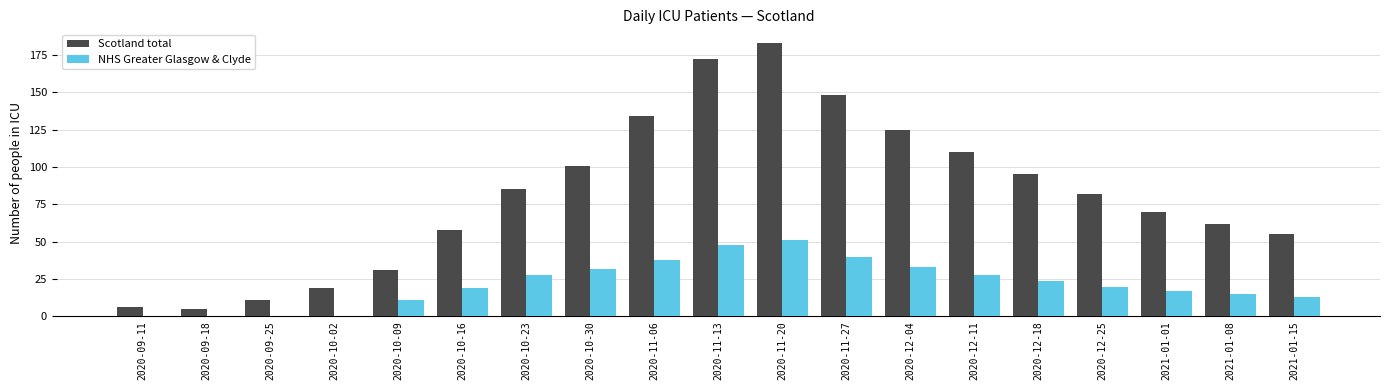

What is the maximum value for NHS Greater Glasgow & Clyde?

51